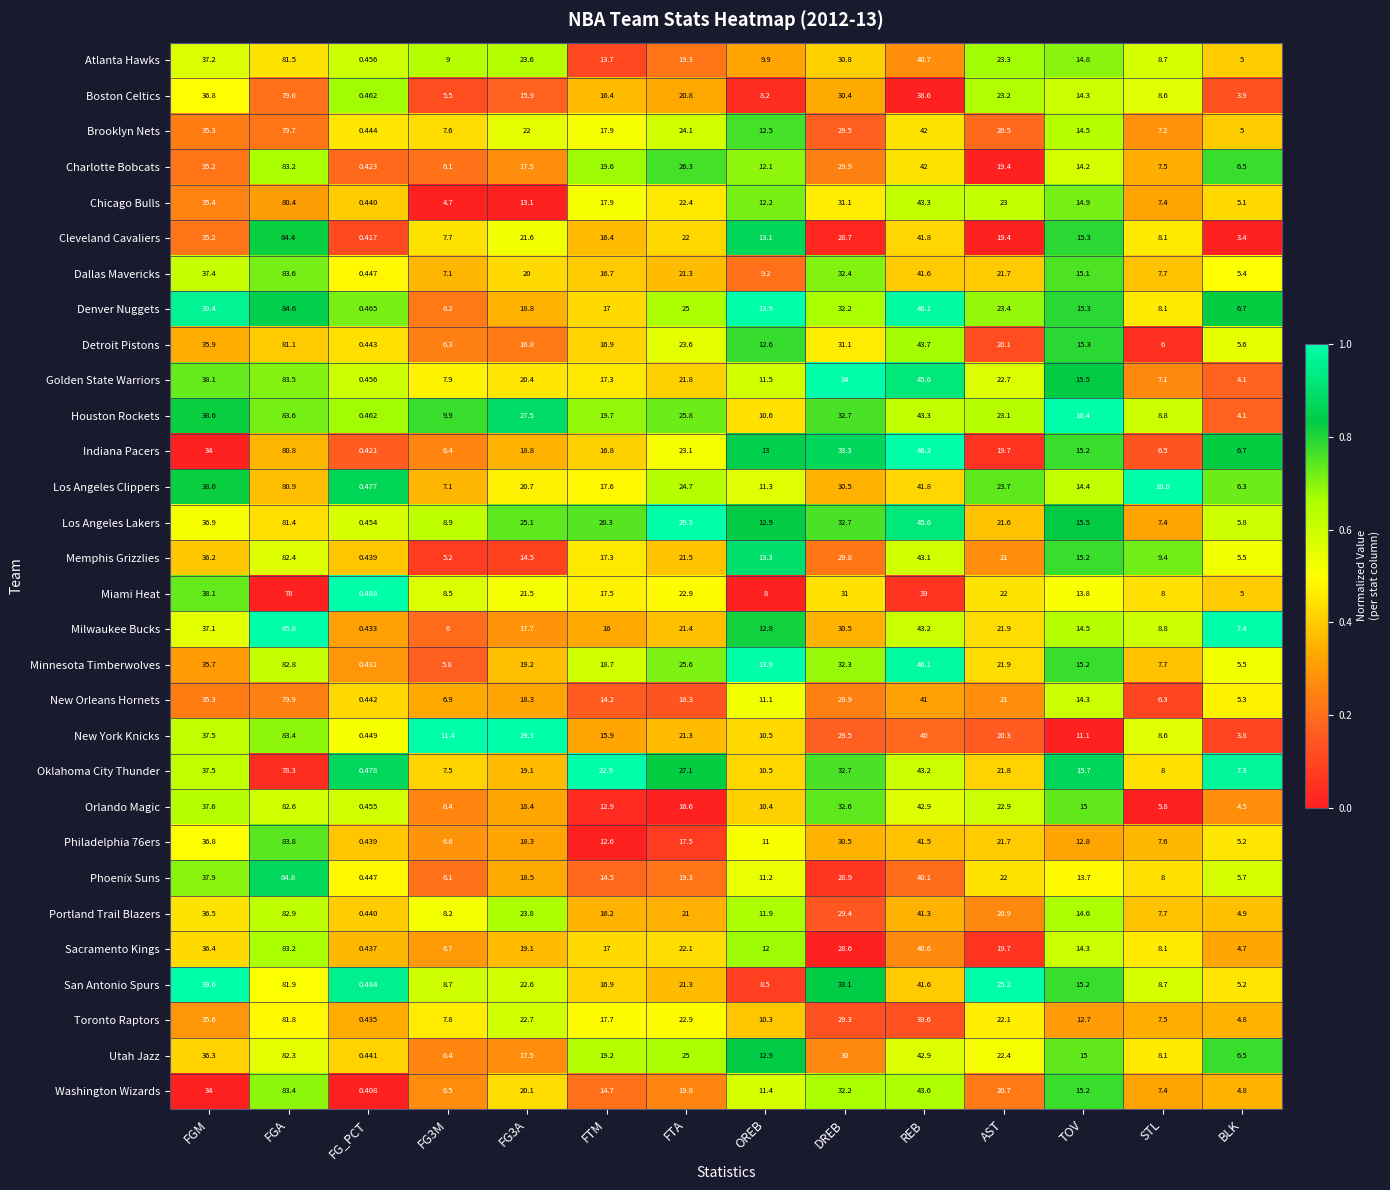

At which label does Denver Nuggets first exceed 18?

FGM